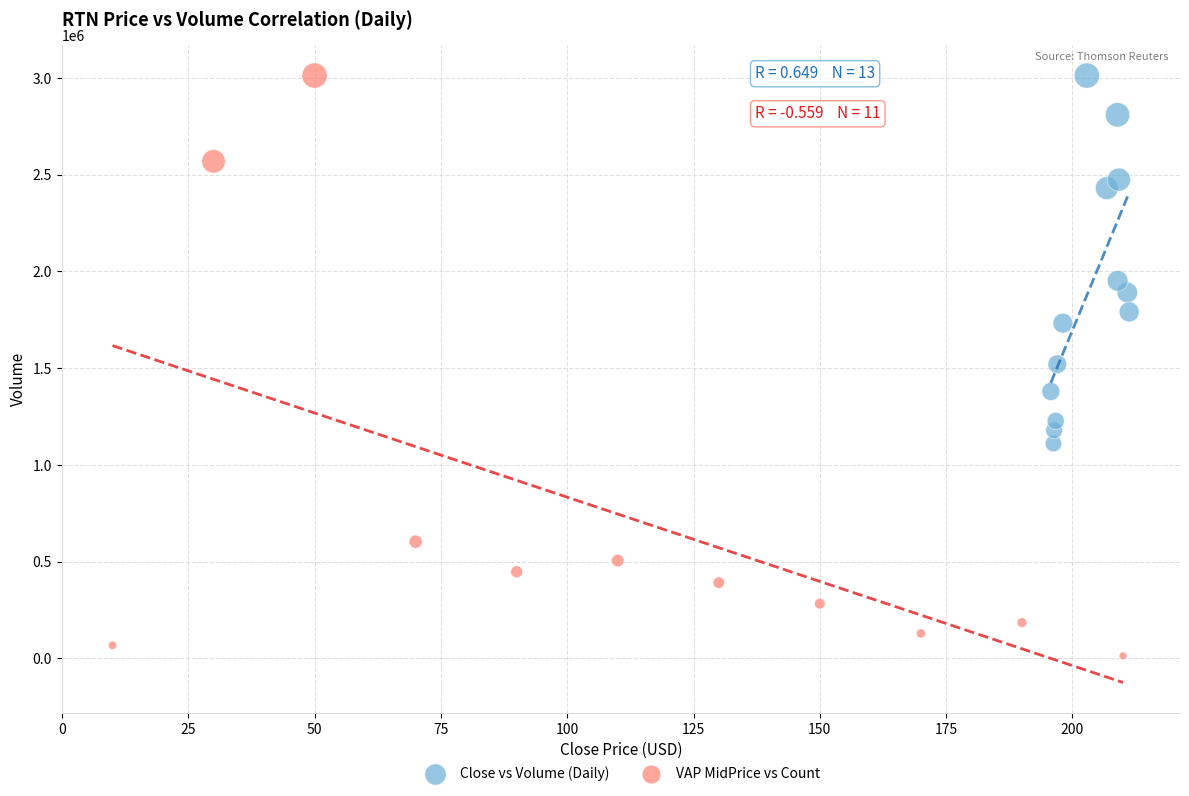

Which series has the widest spread of Y values?

VAP MidPrice vs Count